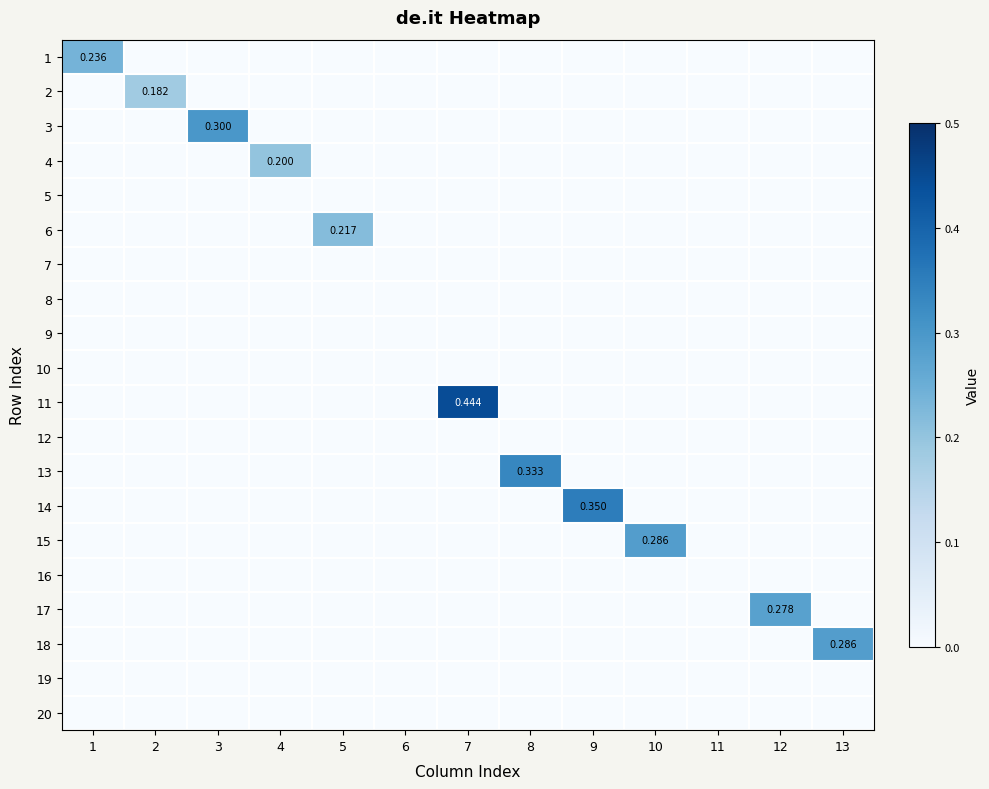

Which series has the largest total across all categories?

11